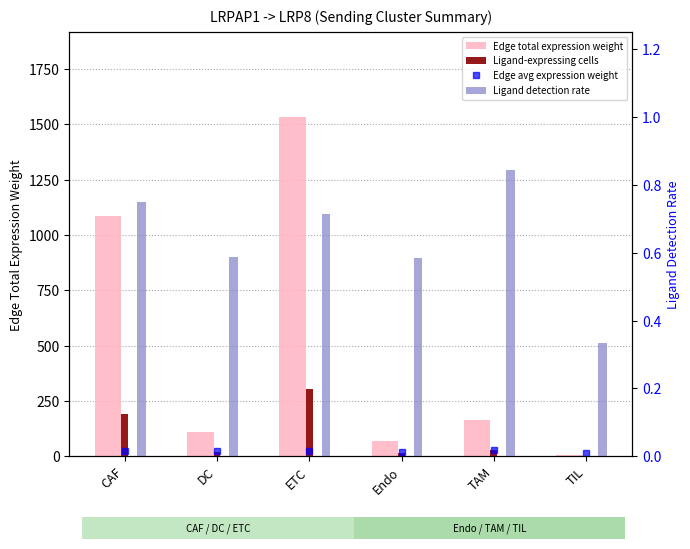

Which category has the highest value across all series?

ETC